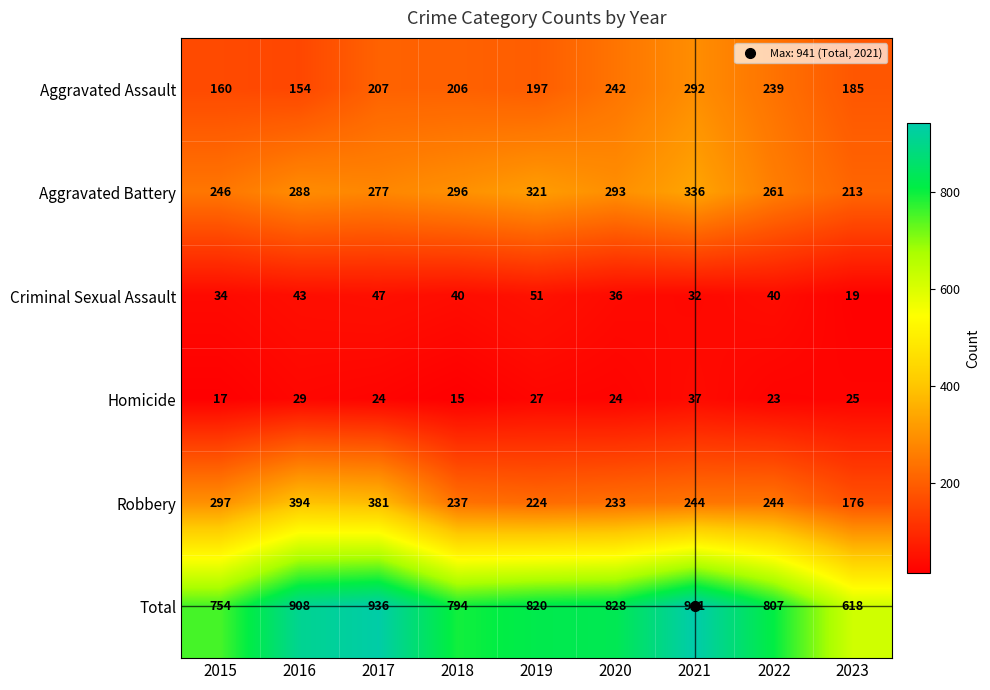

What is the highest value of the Robbery series?

394